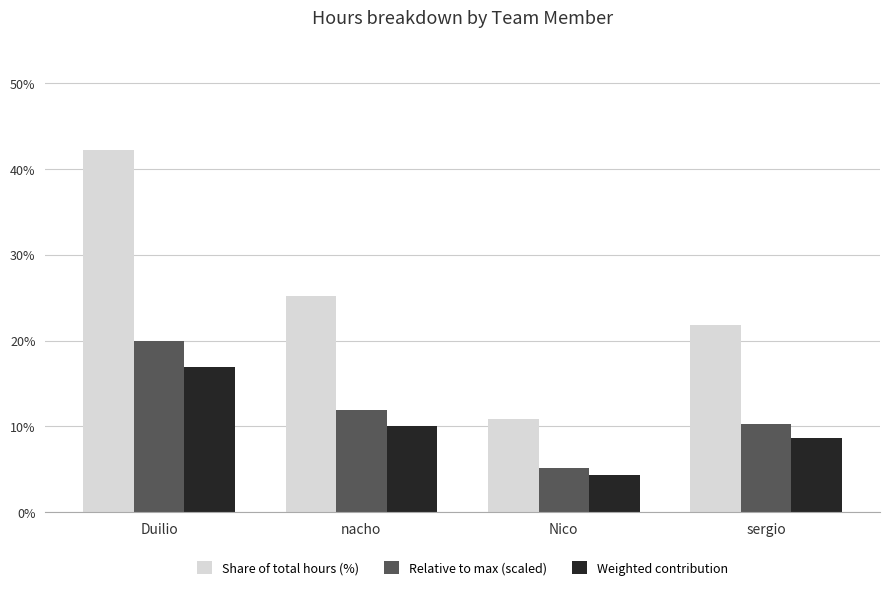

What is the difference between the maximum and second lowest values in the Share of total hours (%) series?

20.4